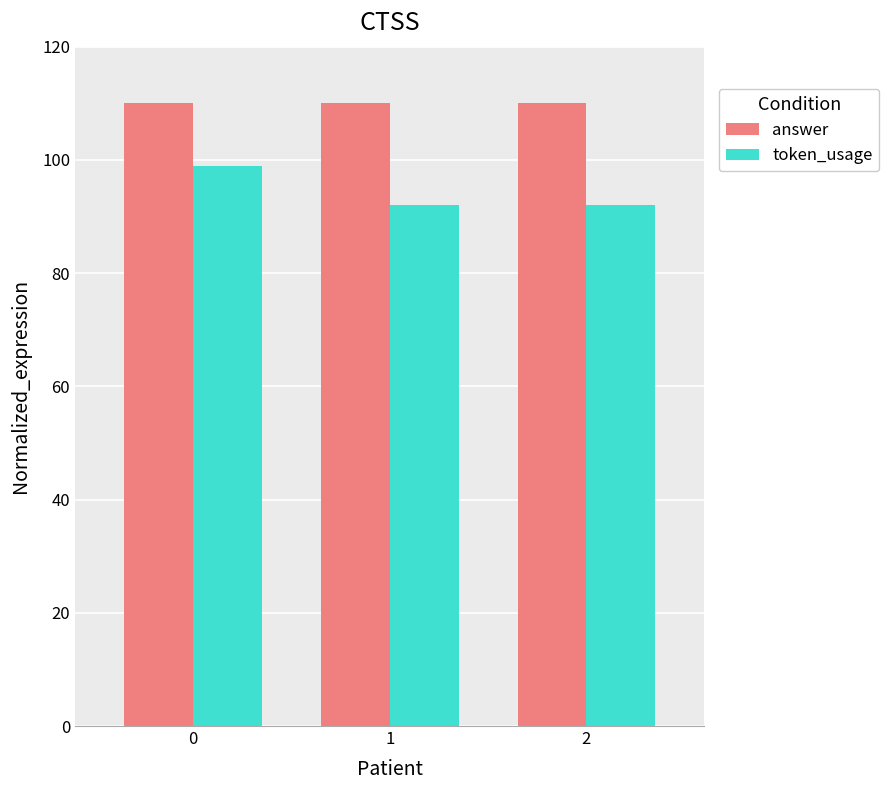

How many distinct data groups are displayed?

2